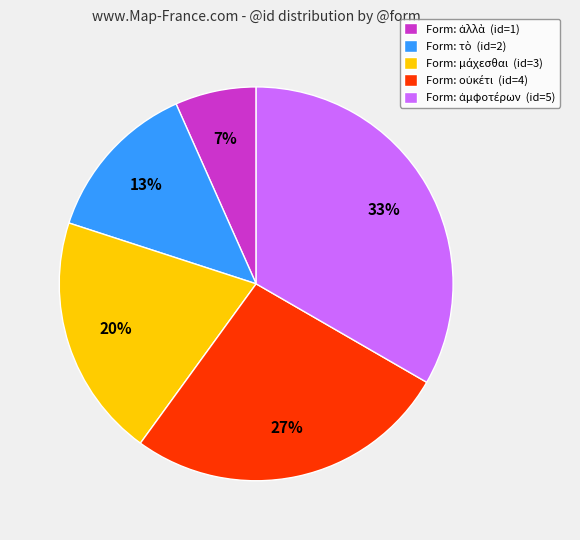

Does any single category account for the majority?

No